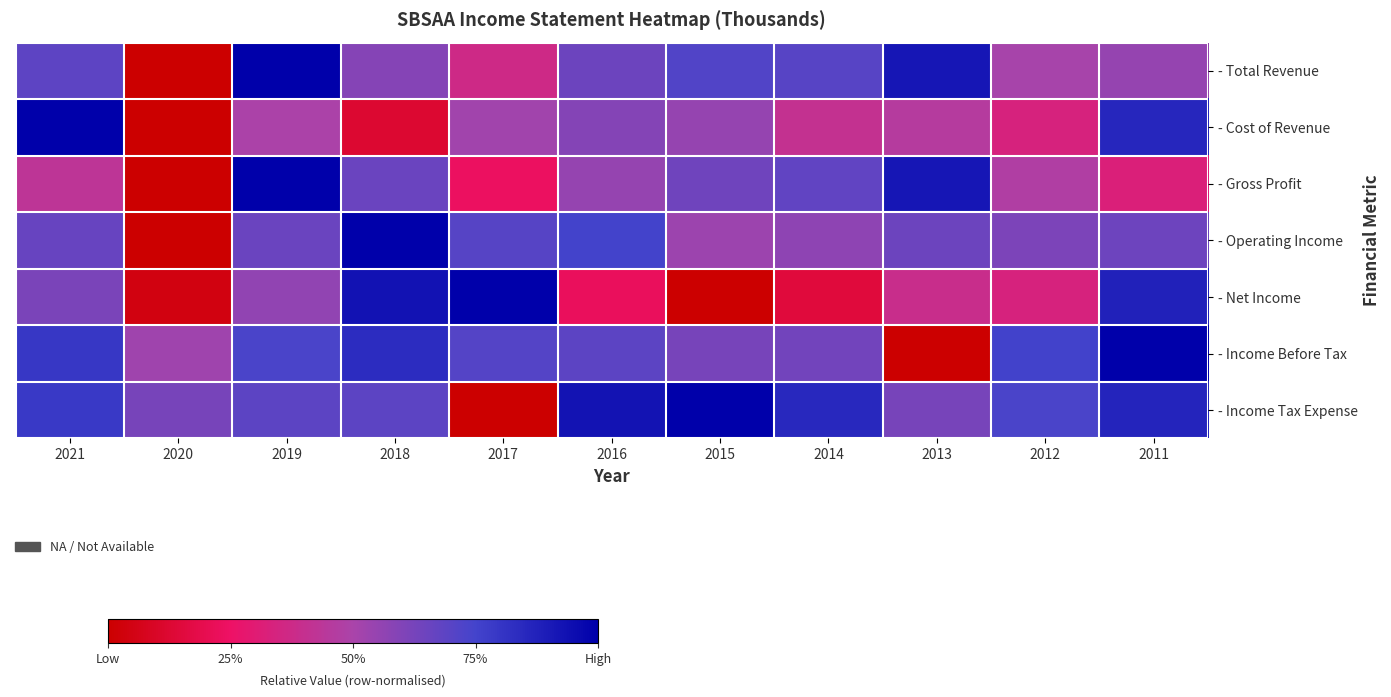

Reading left to right, list all the values displayed in this chart.

- Total Revenue: 2021=0.7	2020=0.0	2019=1.0	2018=0.6	2017=0.4	2016=0.7	2015=0.7	2014=0.7	2013=0.9	2012=0.5	2011=0.5
- Cost of Revenue: 2021=1.0	2020=0.0	2019=0.5	2018=0.1	2017=0.5	2016=0.6	2015=0.5	2014=0.4	2013=0.5	2012=0.3	2011=0.9
- Gross Profit: 2021=0.4	2020=0.0	2019=1.0	2018=0.7	2017=0.2	2016=0.5	2015=0.6	2014=0.7	2013=0.9	2012=0.5	2011=0.3
- Operating Income: 2021=0.7	2020=0.0	2019=0.7	2018=1.0	2017=0.7	2016=0.8	2015=0.5	2014=0.6	2013=0.7	2012=0.6	2011=0.6
- Net Income: 2021=0.6	2020=0.0	2019=0.6	2018=0.9	2017=1.0	2016=0.2	2015=0.0	2014=0.2	2013=0.4	2012=0.3	2011=0.9
- Income Before Tax: 2021=0.8	2020=0.5	2019=0.7	2018=0.8	2017=0.7	2016=0.7	2015=0.6	2014=0.6	2013=0.0	2012=0.8	2011=1.0
- Income Tax Expense: 2021=0.8	2020=0.6	2019=0.7	2018=0.7	2017=0.0	2016=0.9	2015=1.0	2014=0.8	2013=0.6	2012=0.7	2011=0.9